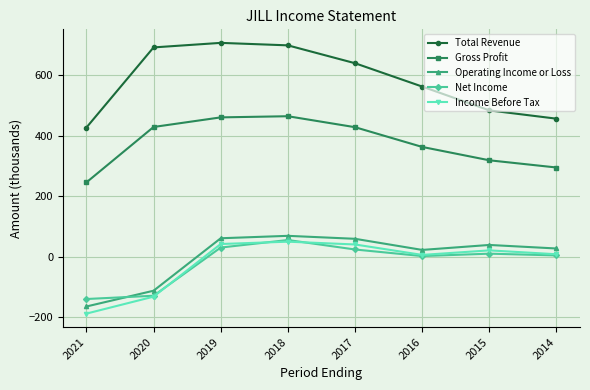

The value of Operating Income or Loss at 2016 is 22.7. True or false?

True